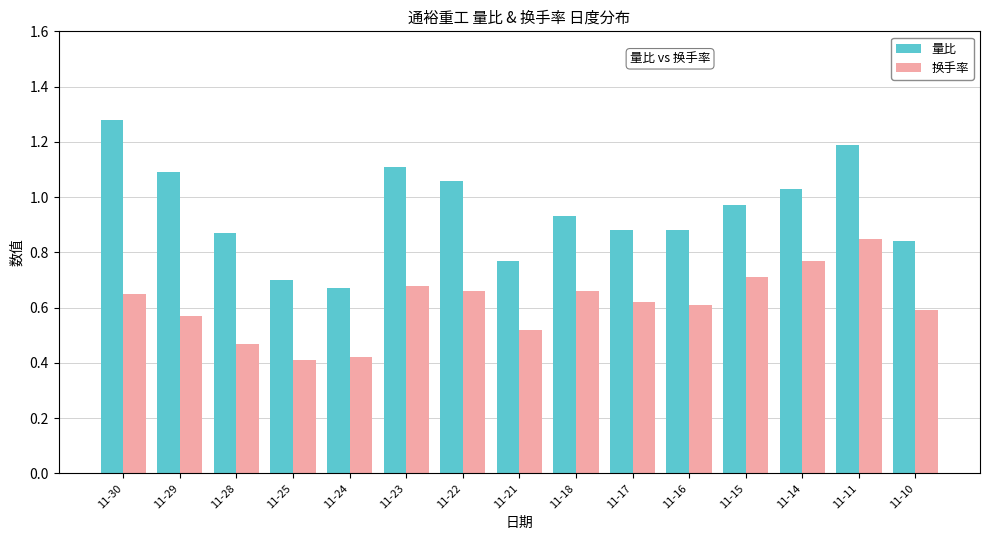

Rank the series at 11-24 from lowest to highest value.

换手率, 量比